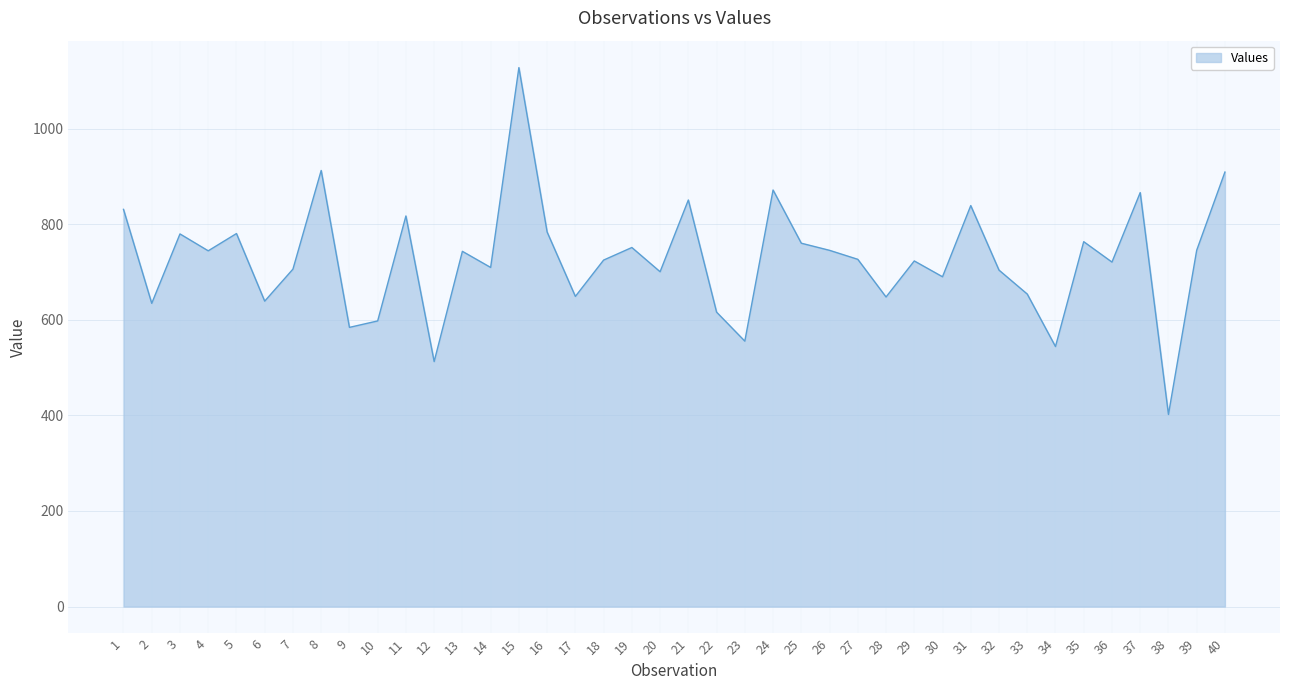

What is the smallest value displayed?

401.9